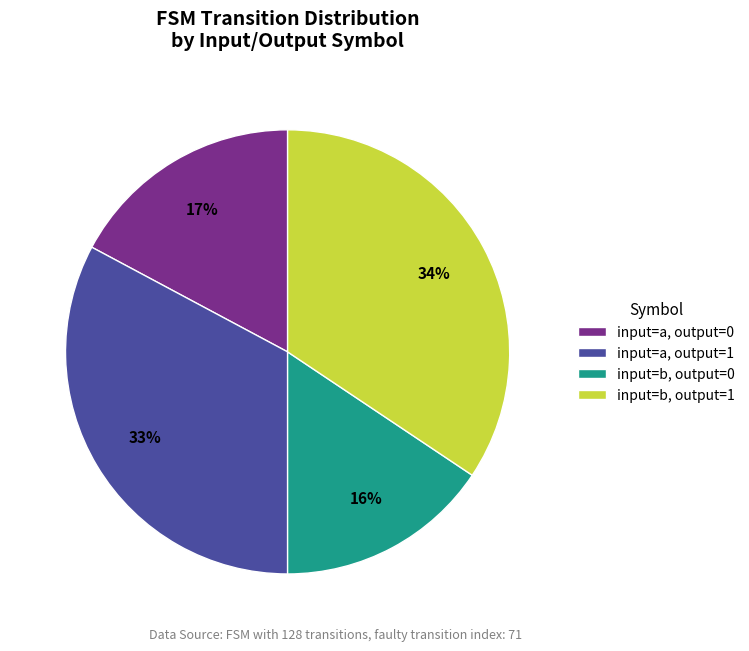

Between input=b, output=0 and input=a, output=0, which is larger?

input=a, output=0